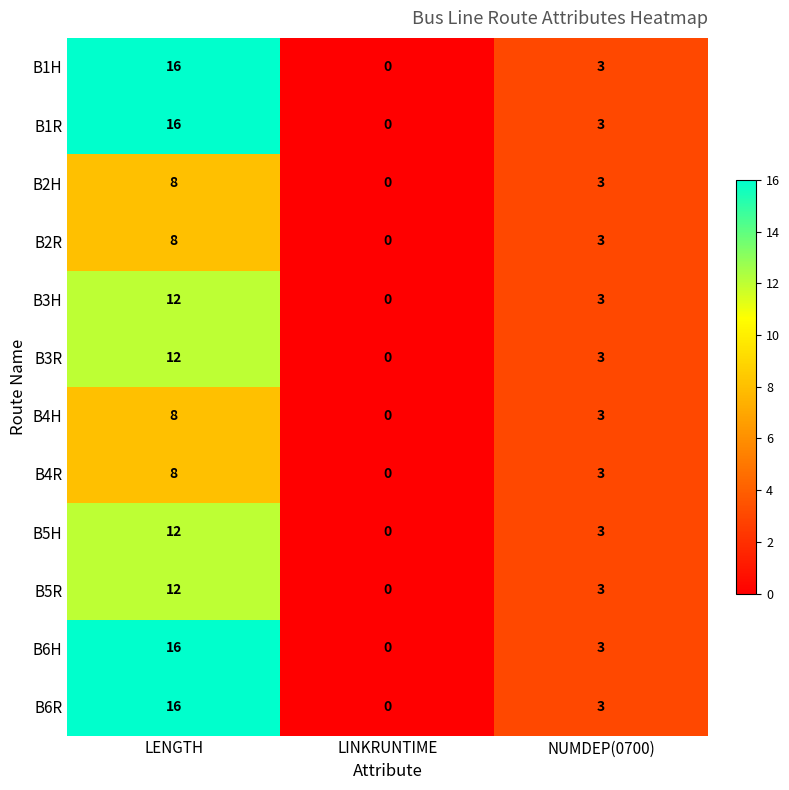

How many B6R values are between 0 and 16?

3